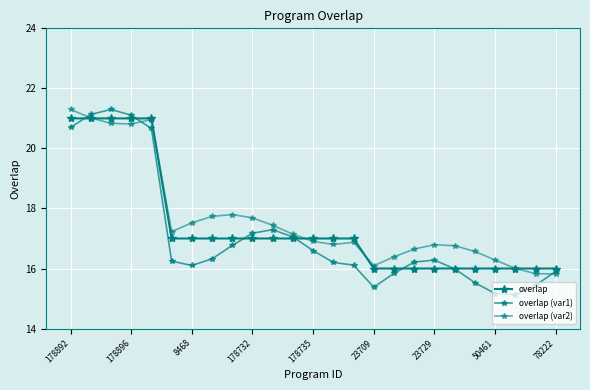

What is the difference between the maximum and minimum values in the overlap series?

5.0